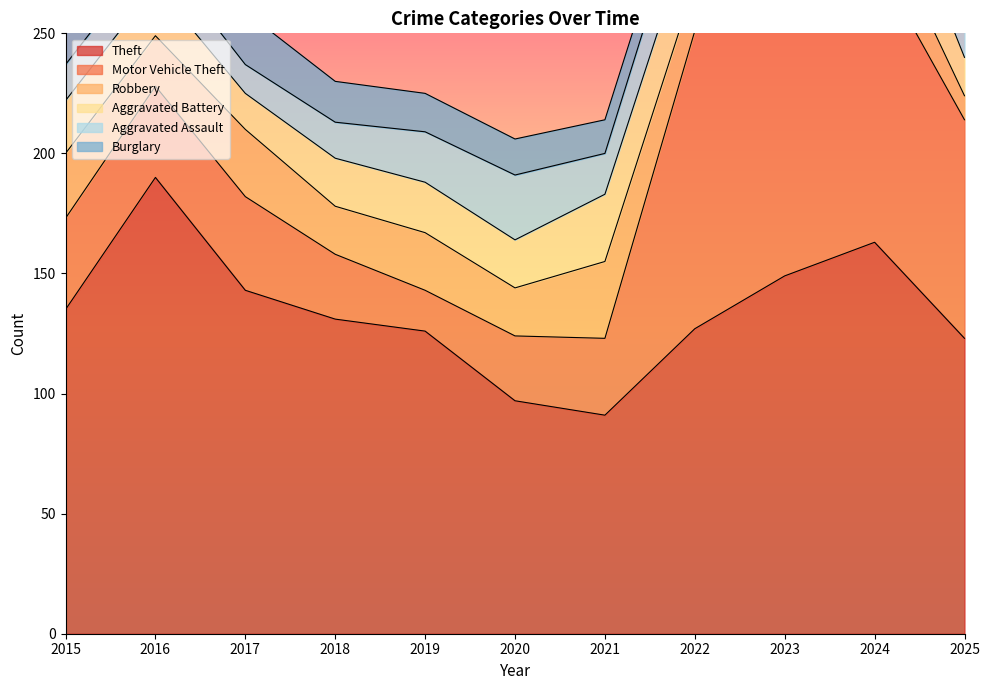

Rank the categories by Theft value from lowest to highest.

2021, 2020, 2025, 2019, 2022, 2018, 2015, 2017, 2023, 2024, 2016